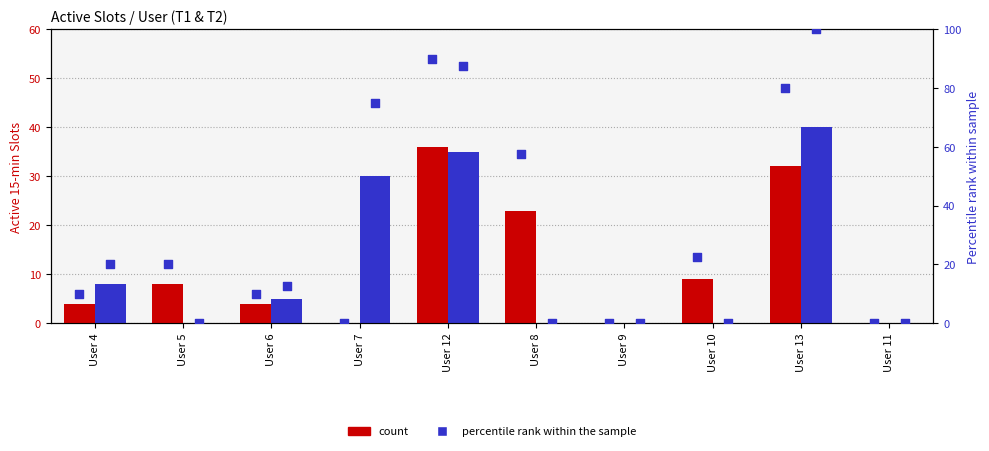

At how many categories does at least one series exceed 93?

1